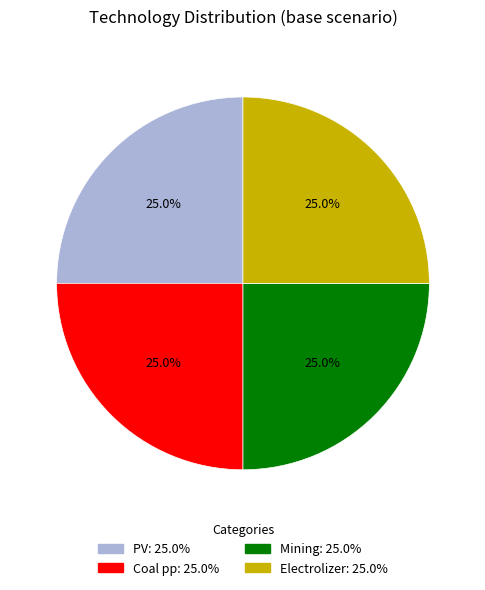

Is there a majority slice in this chart?

No